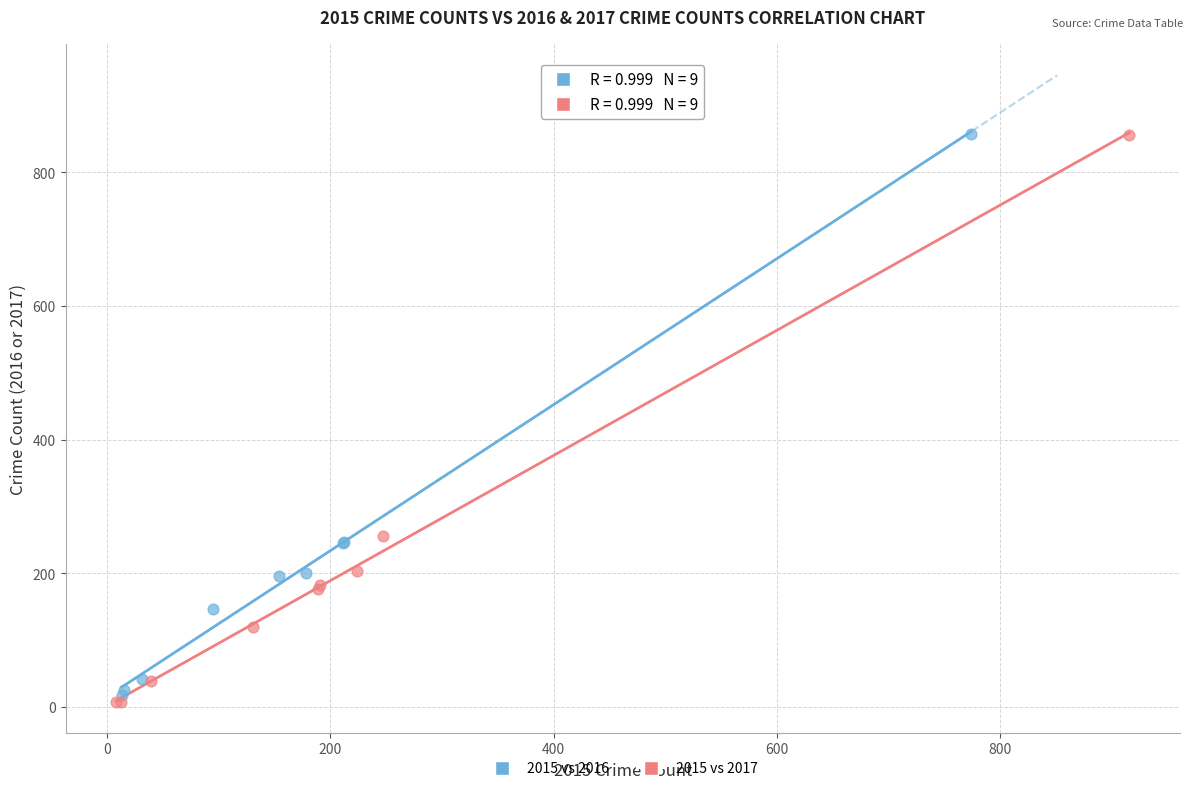

What are all the series names shown in the legend?

2015 vs 2016, 2015 vs 2017